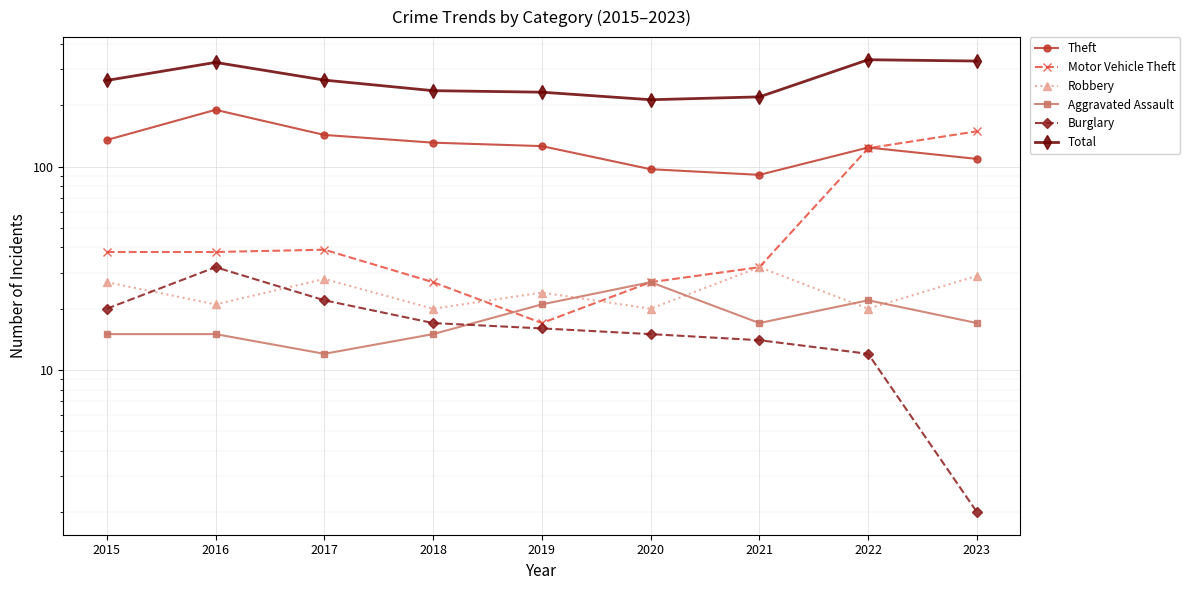

Where does the Robbery series first go above 24?

2015